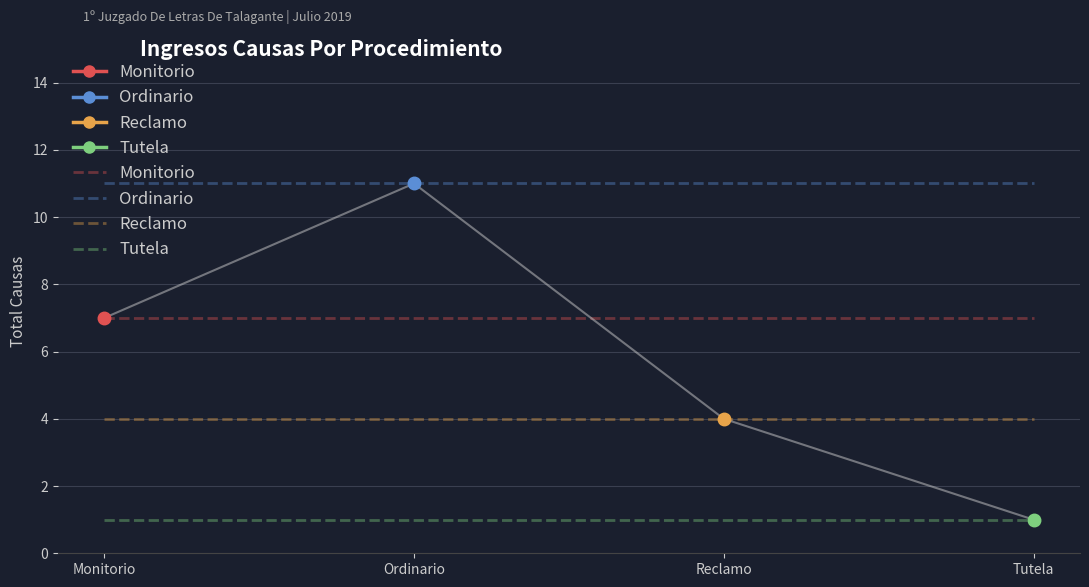

What is the difference between the highest and lowest values at Monitorio?

10